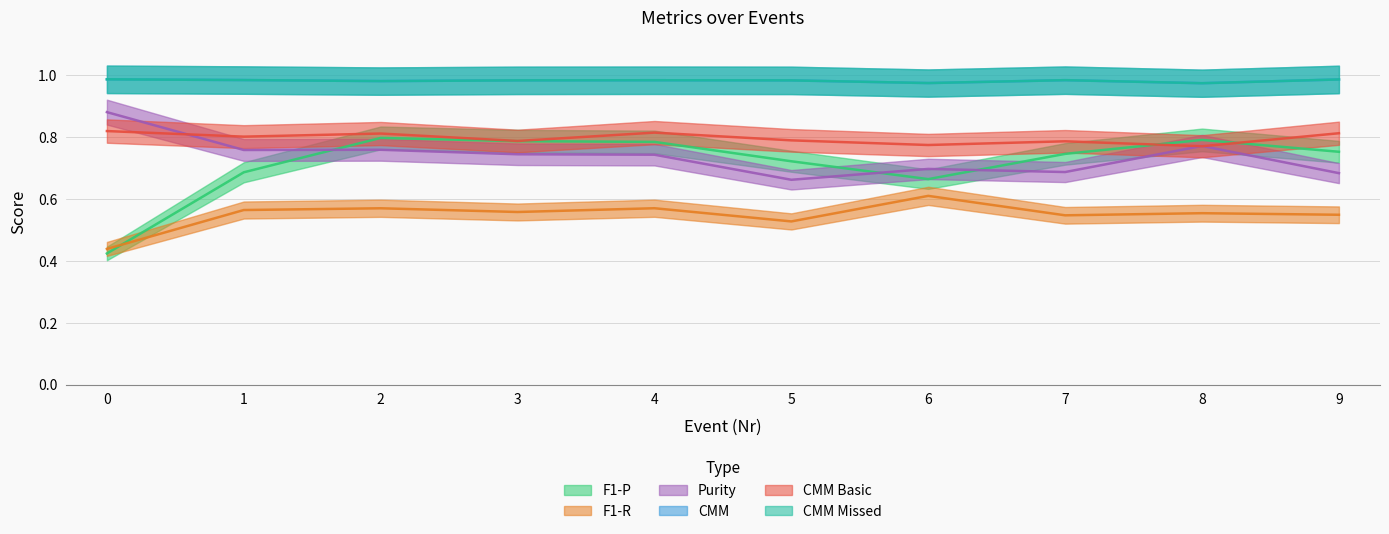

What is the difference between the highest and lowest values at 9?

0.4